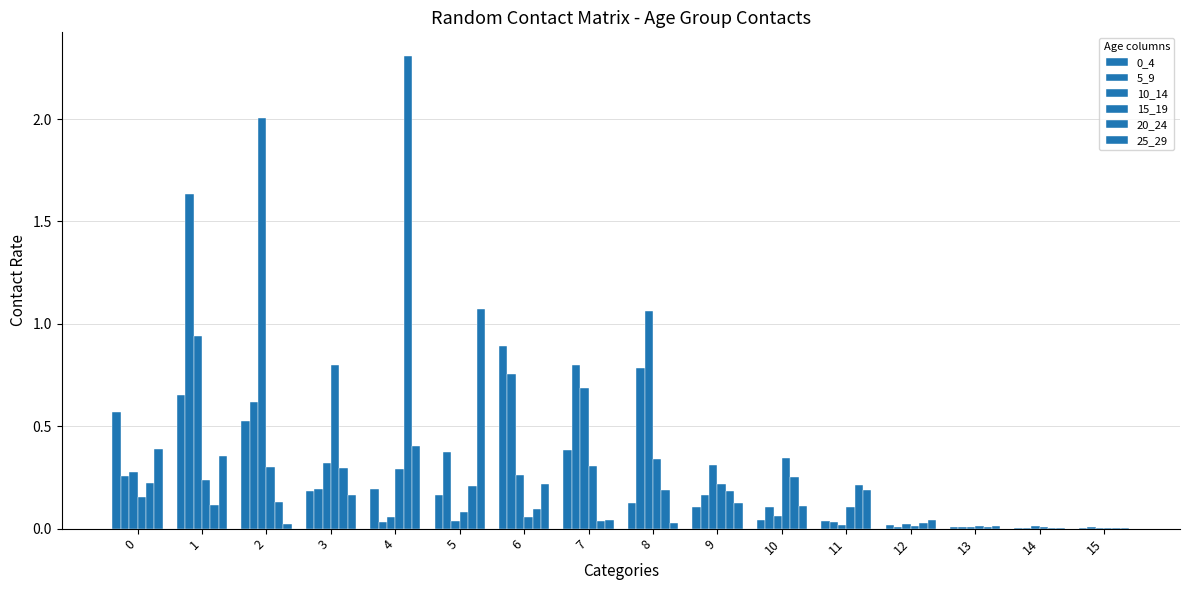

How many groups of bars are there?

16